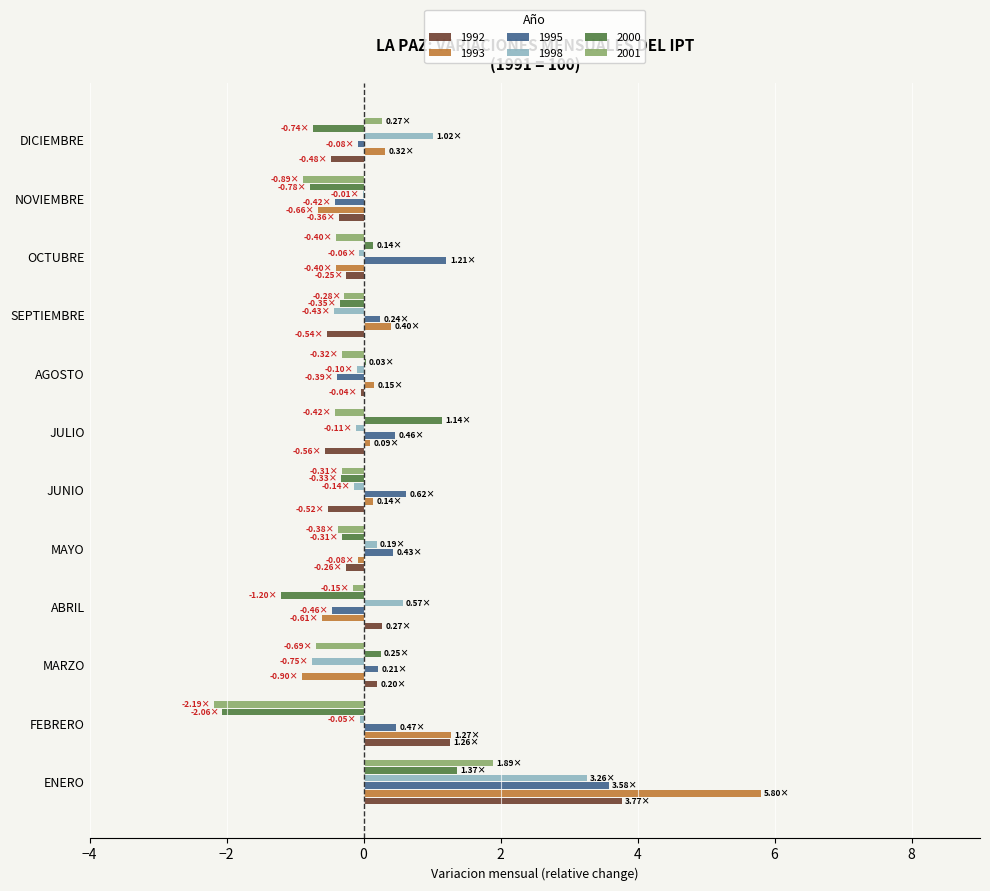

At which category is the sum across all series the highest?

ENERO